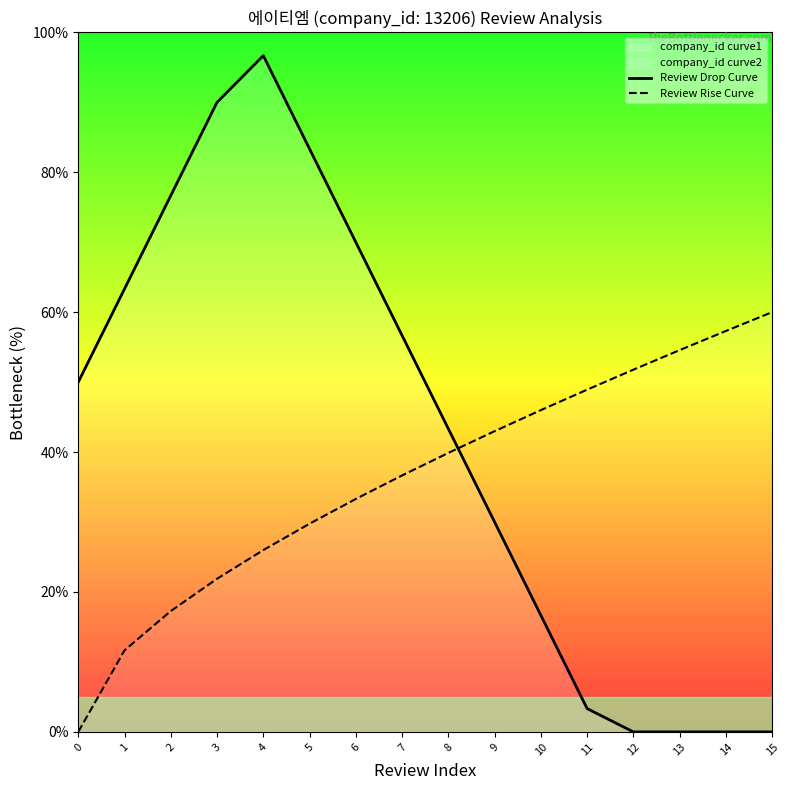

Between which two adjacent categories do Review Drop Curve and Review Rise Curve first intersect?

8 and 9